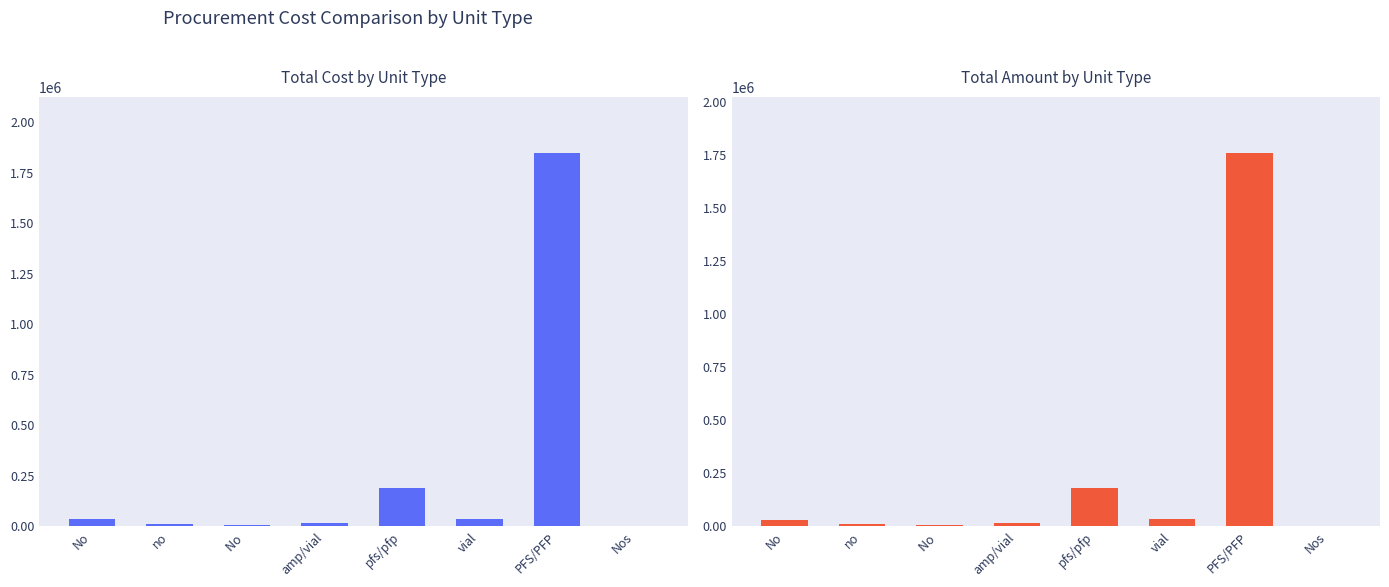

What is the sum of the Total Amount in Rs values at Nos and vial?

34407.0